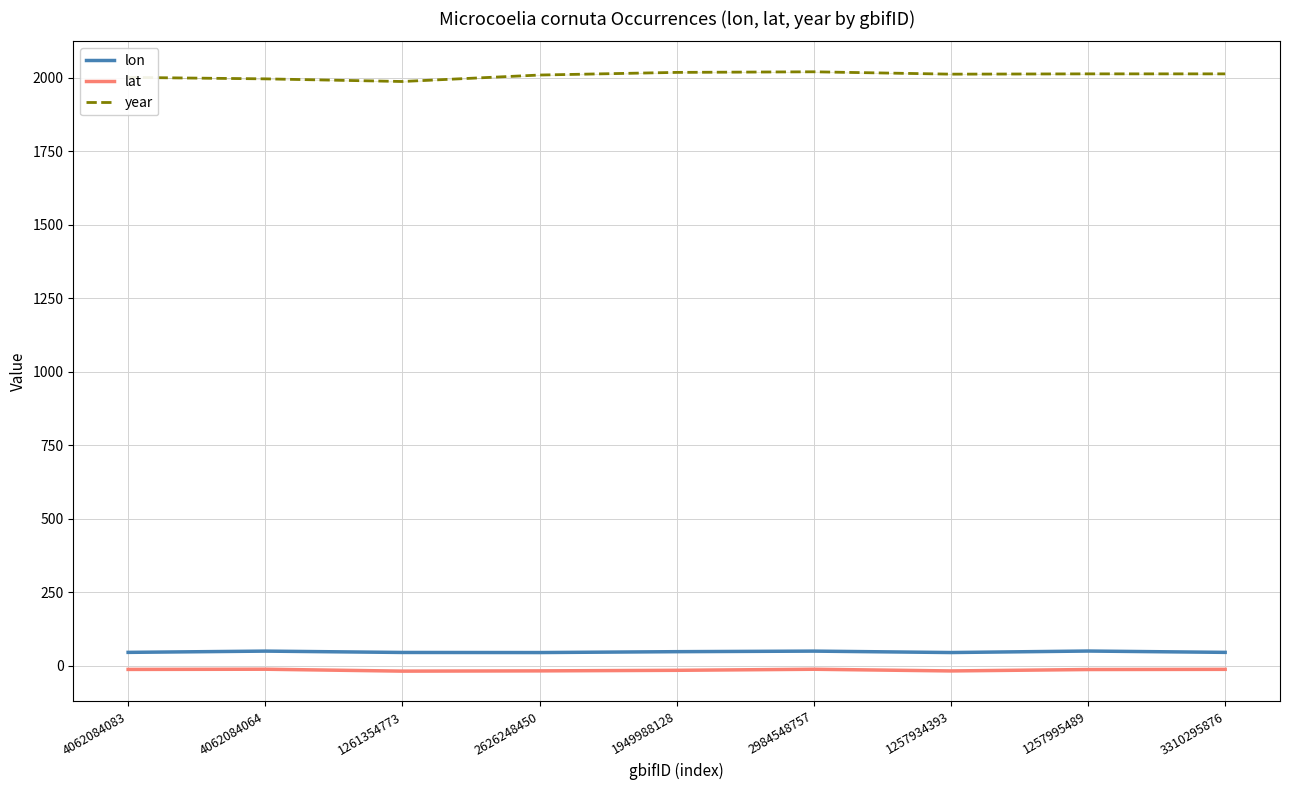

At which category does lon reach its first local valley?

2626248450